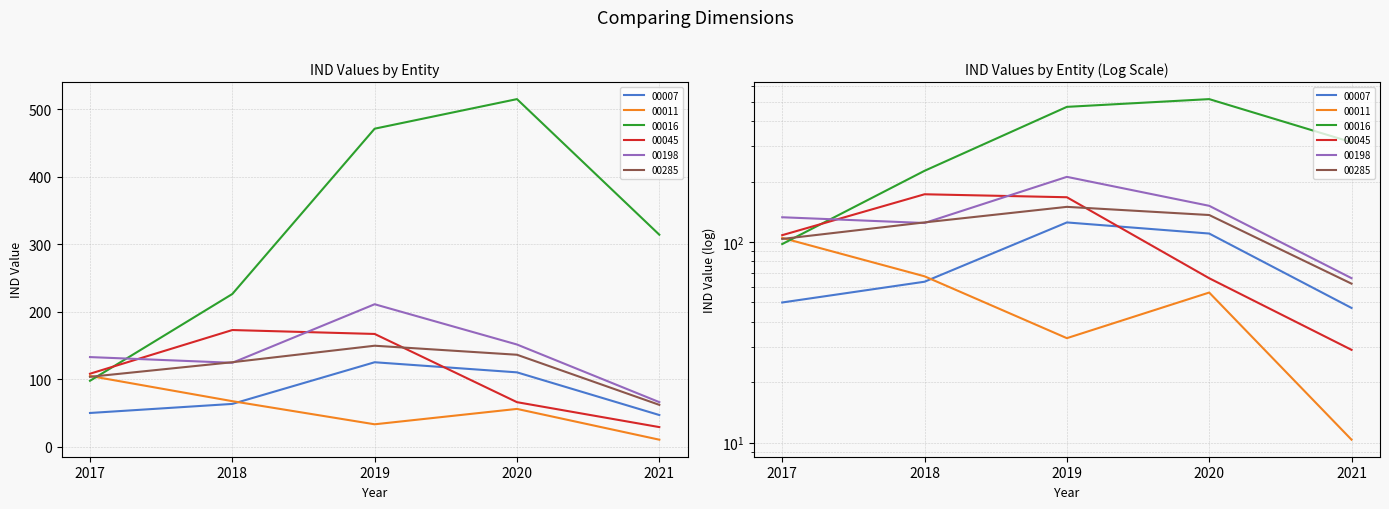

How many data points in 00011 are less than 55?

2